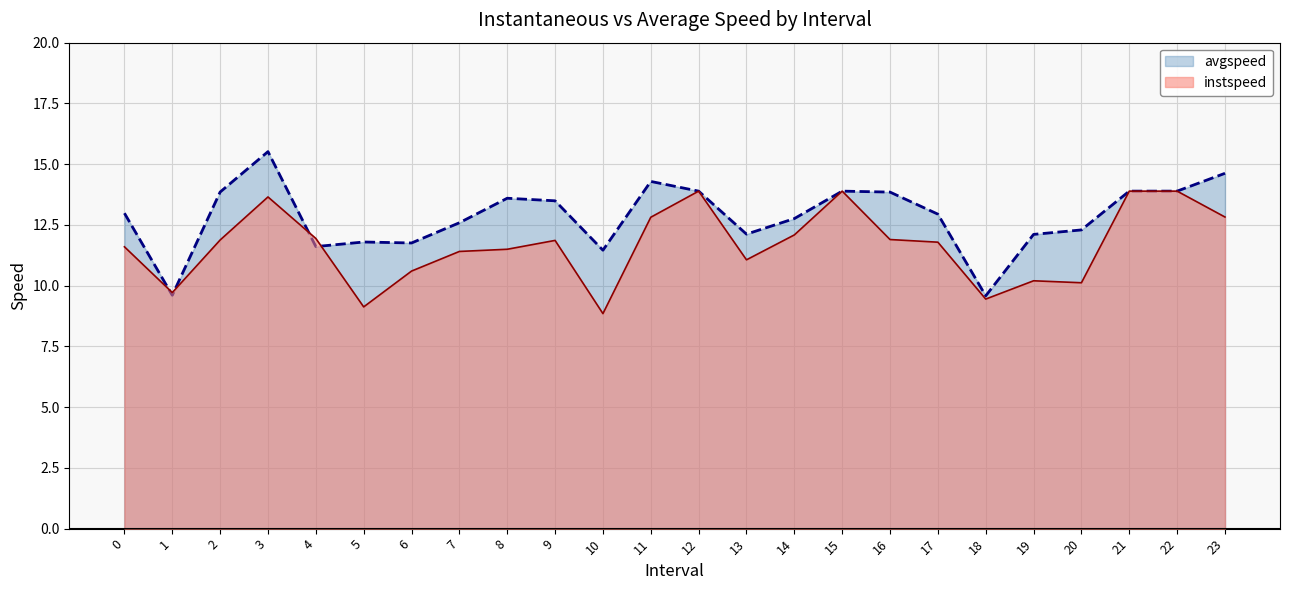

Which series ends up on top after the final intersection of instspeed and avgspeed?

avgspeed